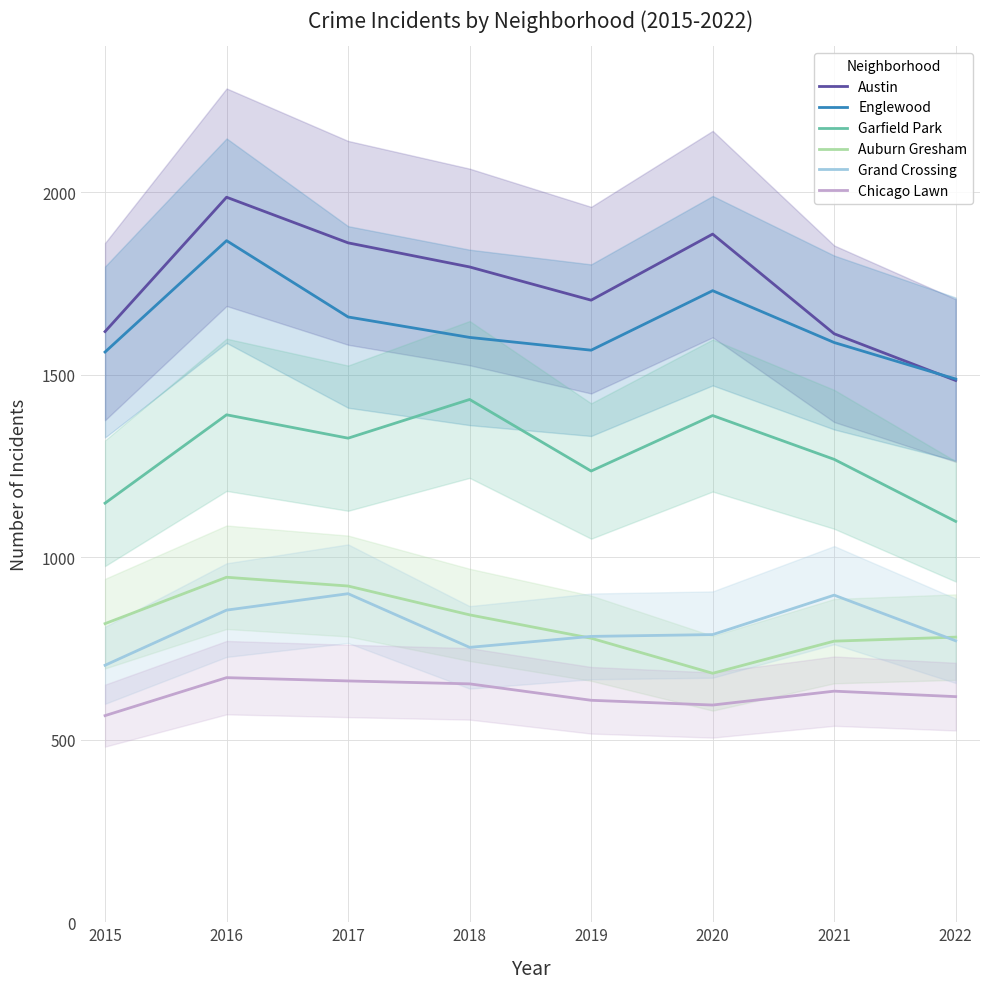

What are all the series names shown in the legend?

Austin, Englewood, Garfield Park, Auburn Gresham, Grand Crossing, Chicago Lawn